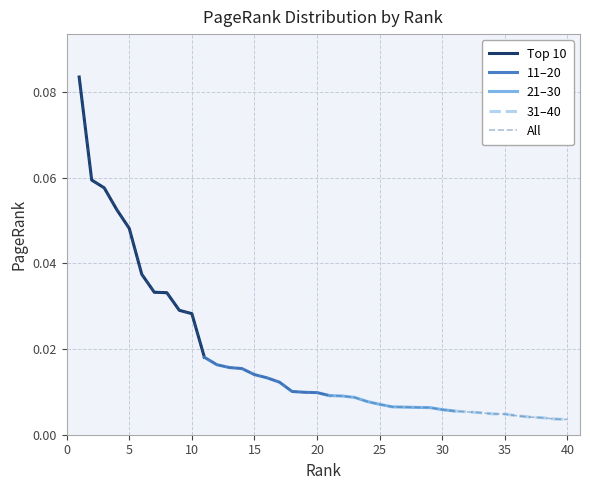

Reading left to right, transcribe all the data shown in this chart.

1=0.1	2=0.1	3=0.1	4=0.1	5=0.0	6=0.0	7=0.0	8=0.0	9=0.0	10=0.0	11=0.0	12=0.0	13=0.0	14=0.0	15=0.0	16=0.0	17=0.0	18=0.0	19=0.0	20=0.0	21=0.0	22=0.0	23=0.0	24=0.0	25=0.0	26=0.0	27=0.0	28=0.0	29=0.0	30=0.0	31=0.0	32=0.0	33=0.0	34=0.0	35=0.0	36=0.0	37=0.0	38=0.0	39=0.0	40=0.0